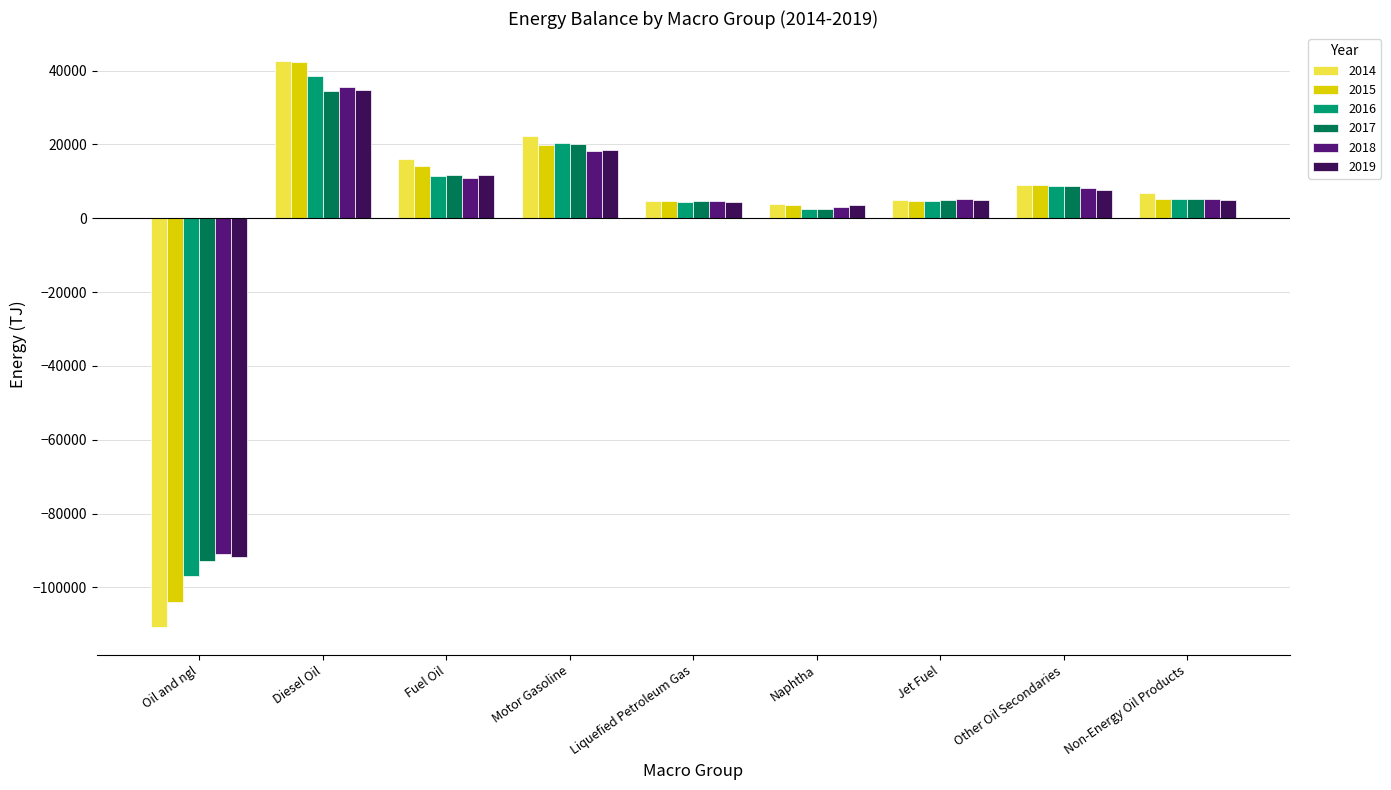

Is it true that 2018 equals 4390.9 at Fuel Oil?

False